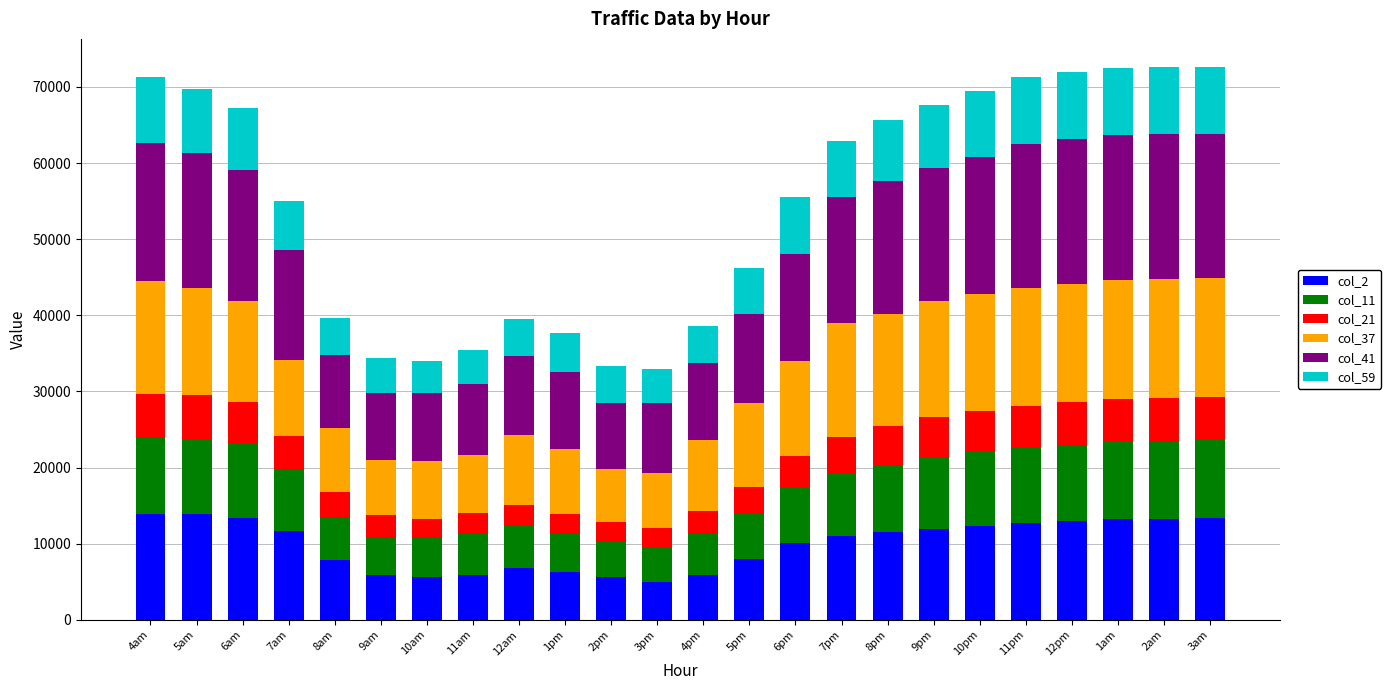

What is the total value across all series at 6pm?

55552.3